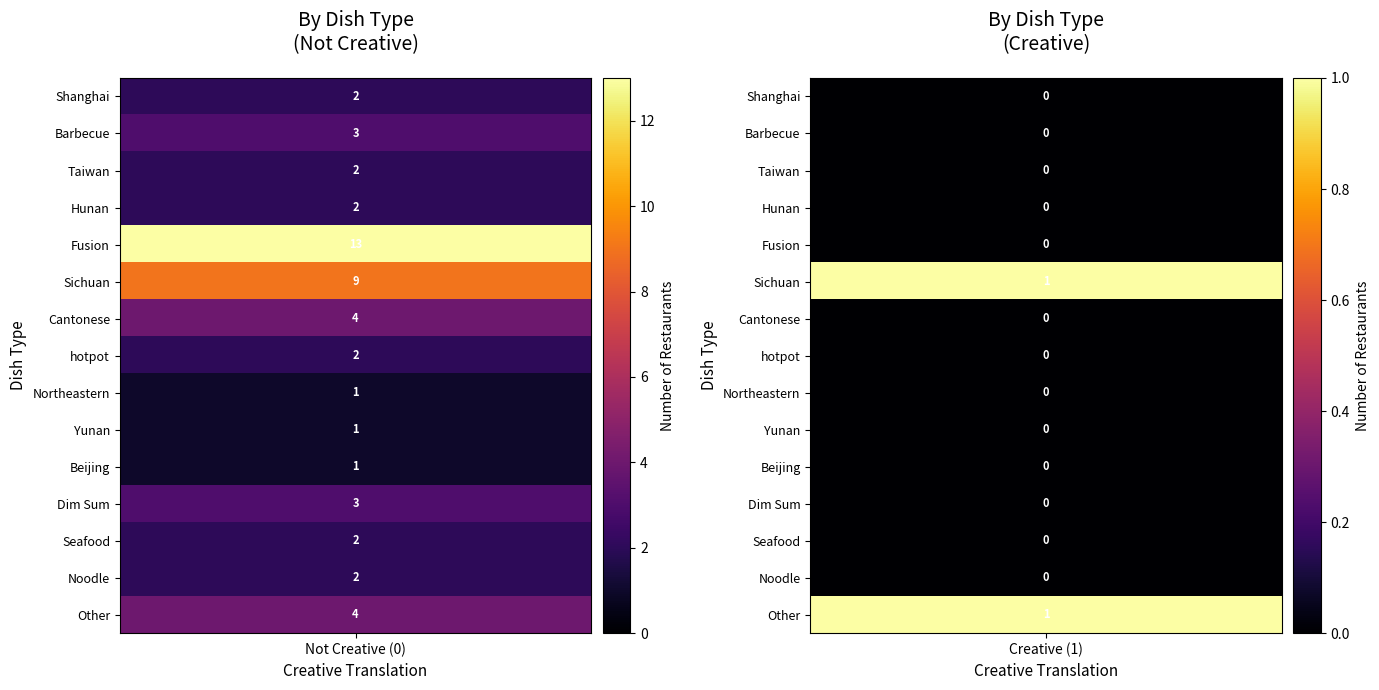

How many distinct data groups are displayed?

15